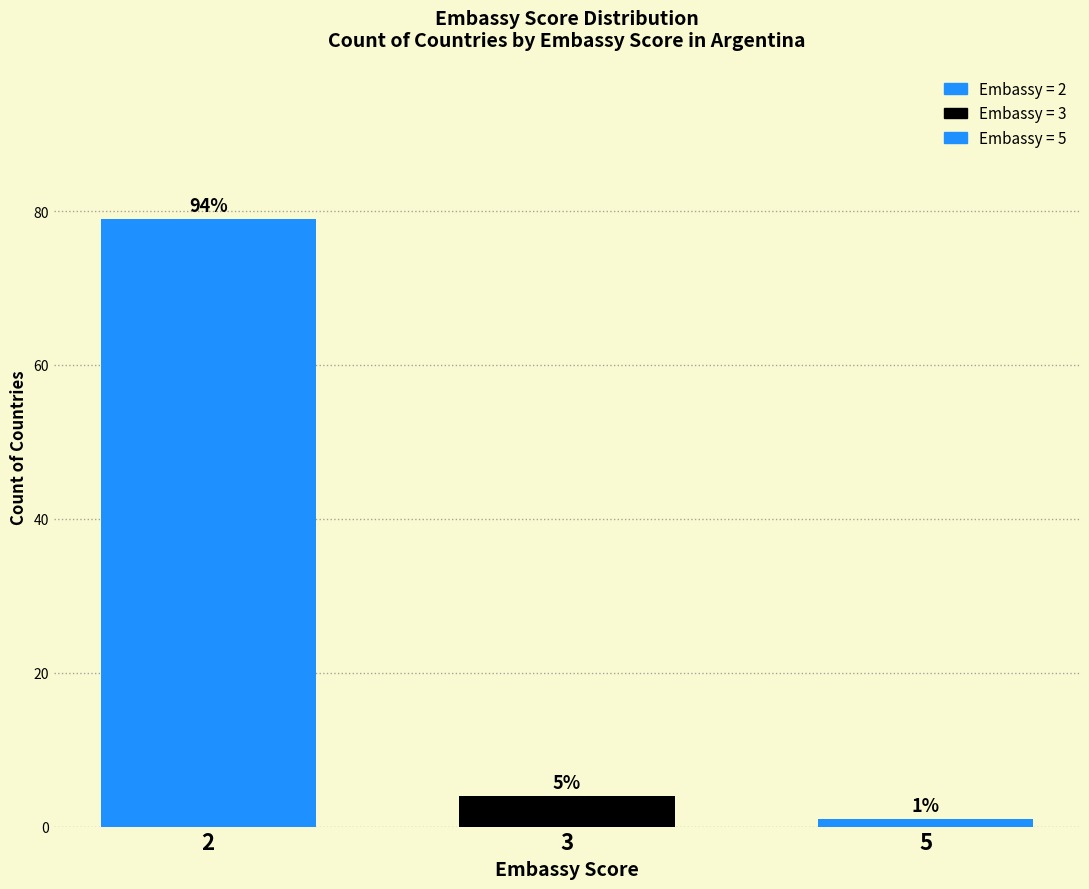

What is the maximum value shown in the chart?

79